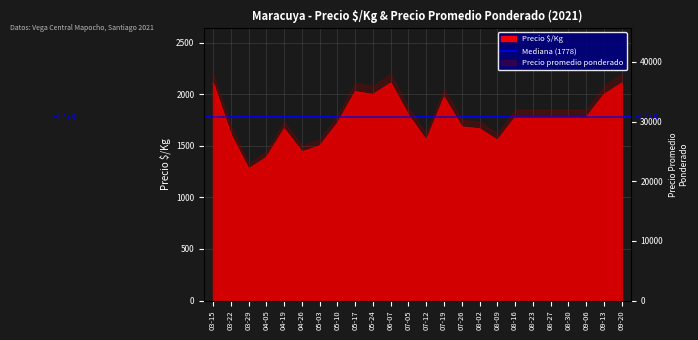

What is the label of the 23rd point from the left?

09-13